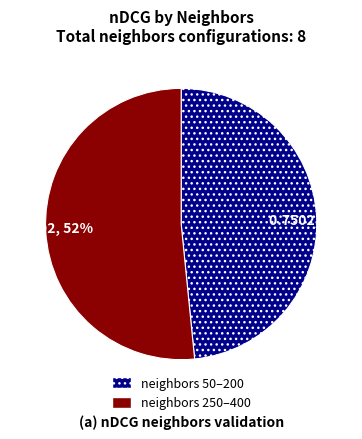

How many segments does this pie chart have?

2